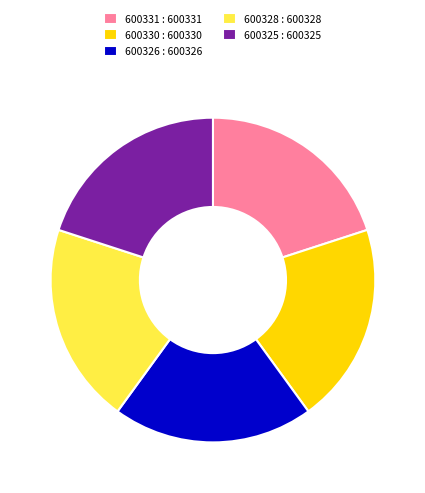

Combined, do 600330 : 600330 and 600331 : 600331 account for over 50%?

No